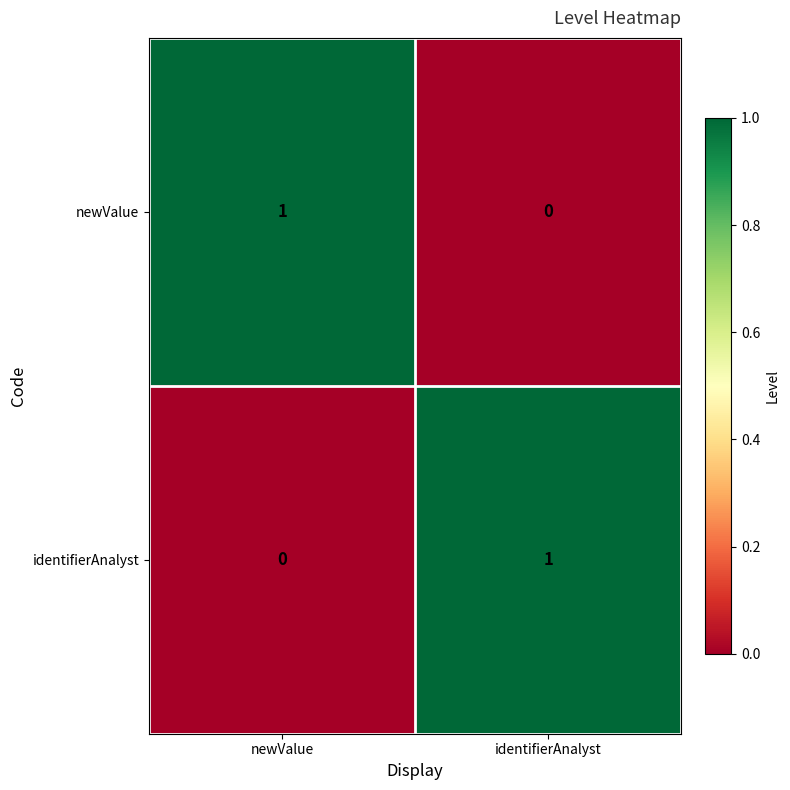

How many categories are shown in the chart?

2